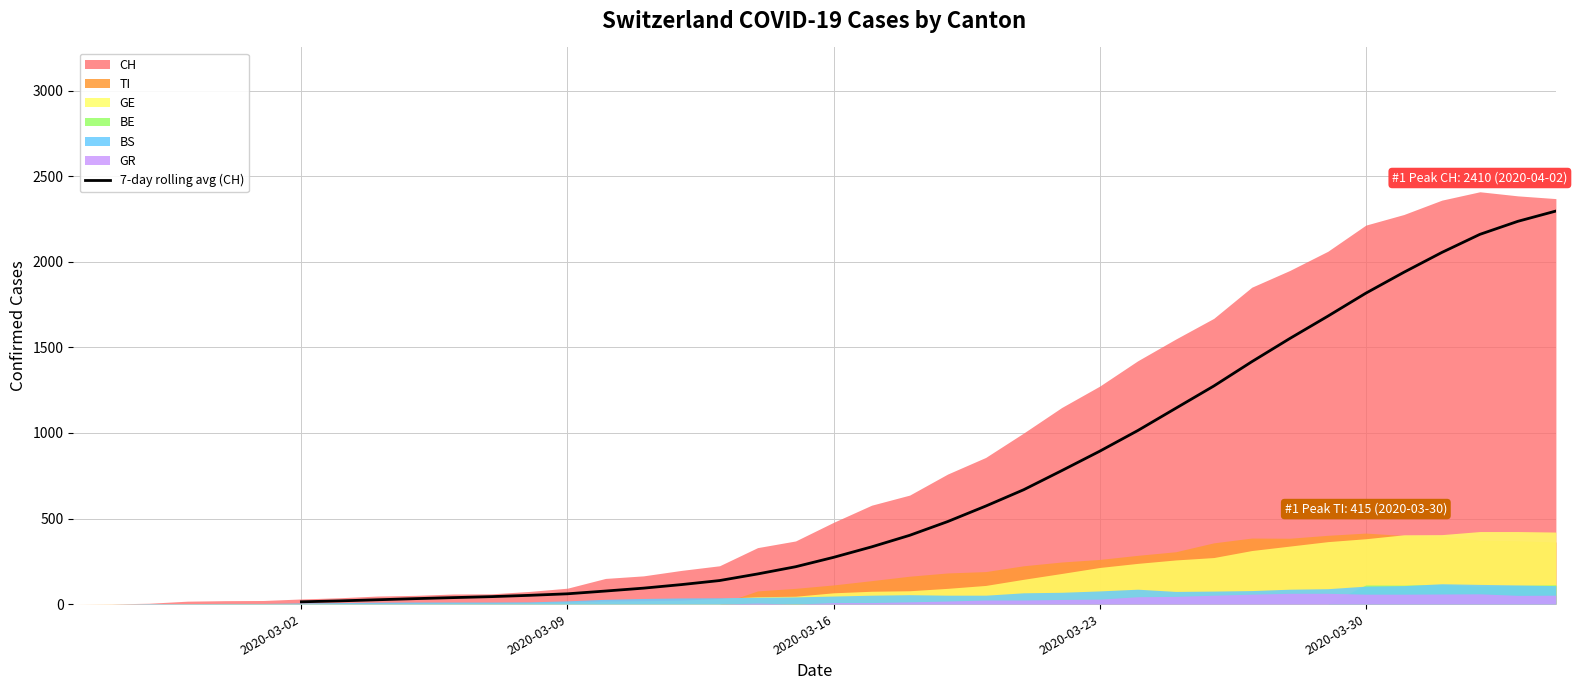

How many lines are shown in the chart?

1